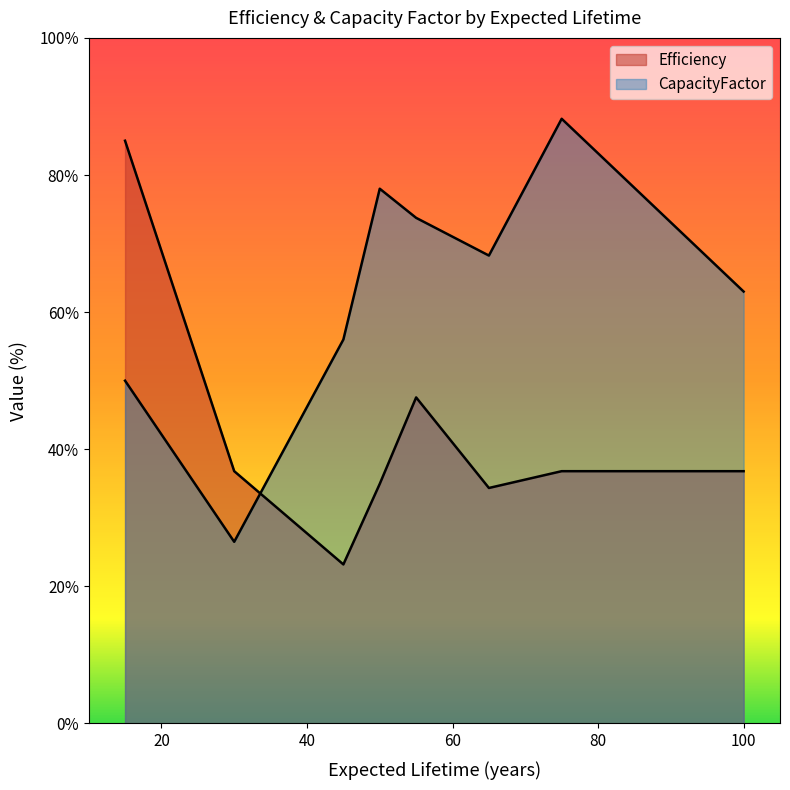

Does the chart display data point markers on the line(s)?

No